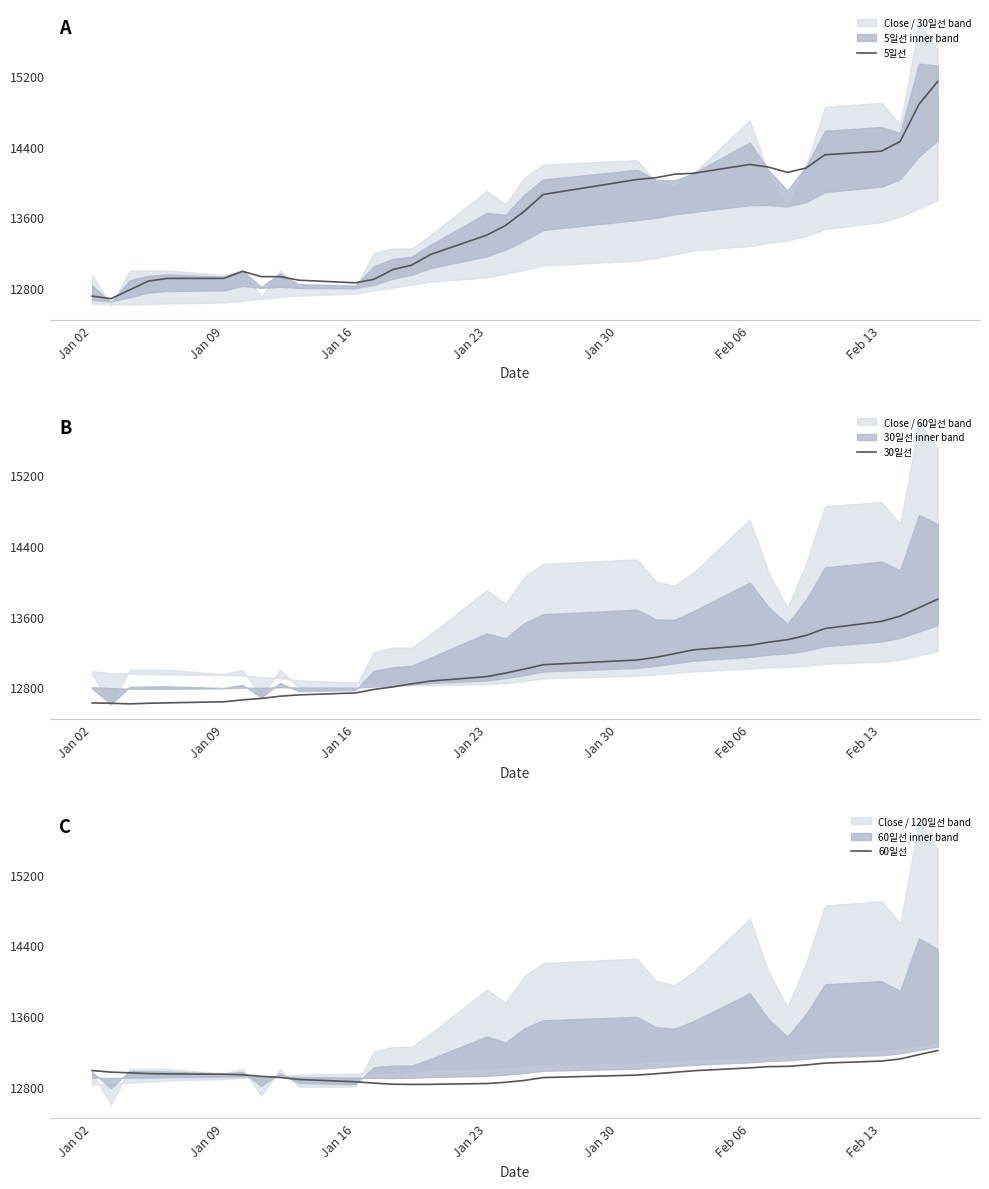

Is this an area chart (filled region under the line)?

No